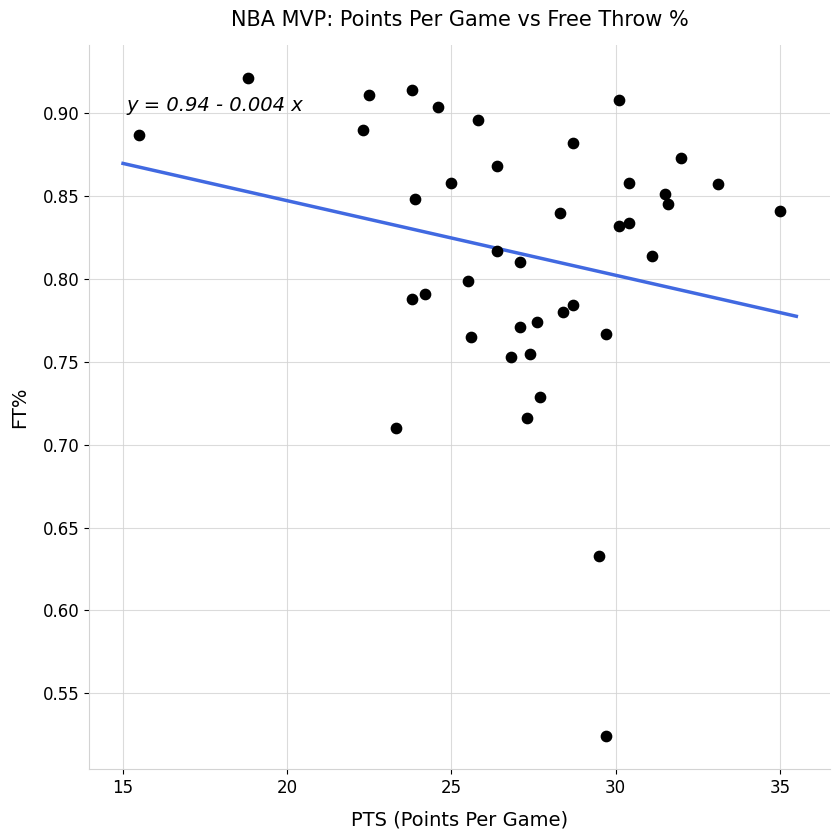

What is the range of X values (max minus min)?

19.5